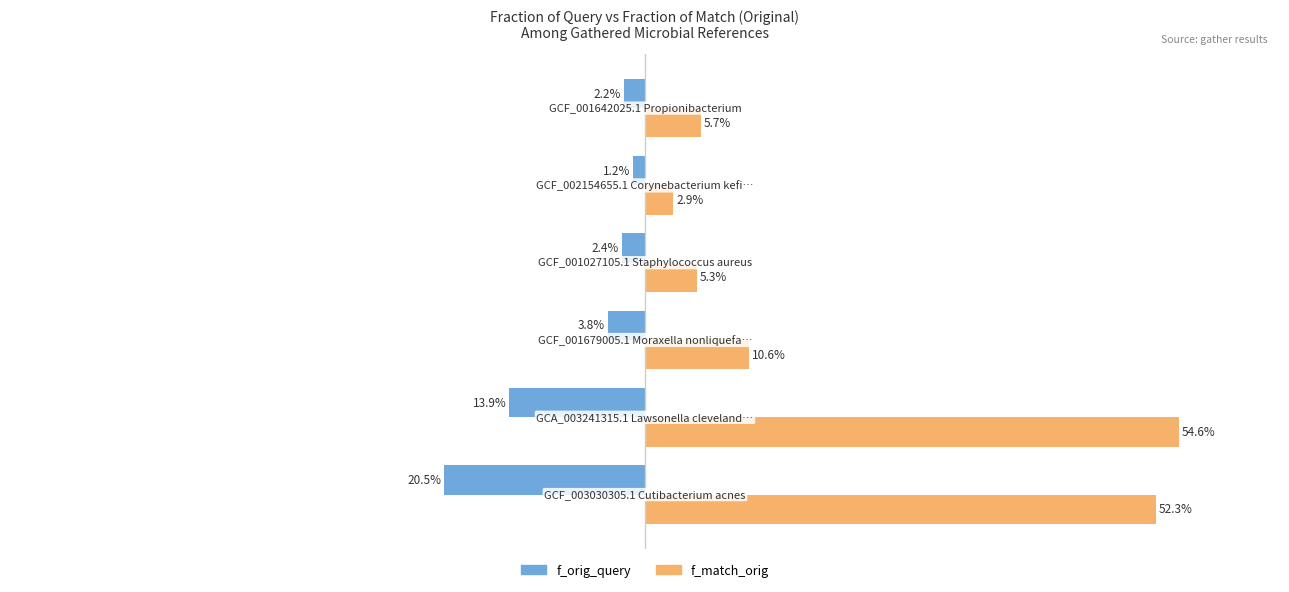

What are all the series names shown in the legend?

f_orig_query, f_match_orig